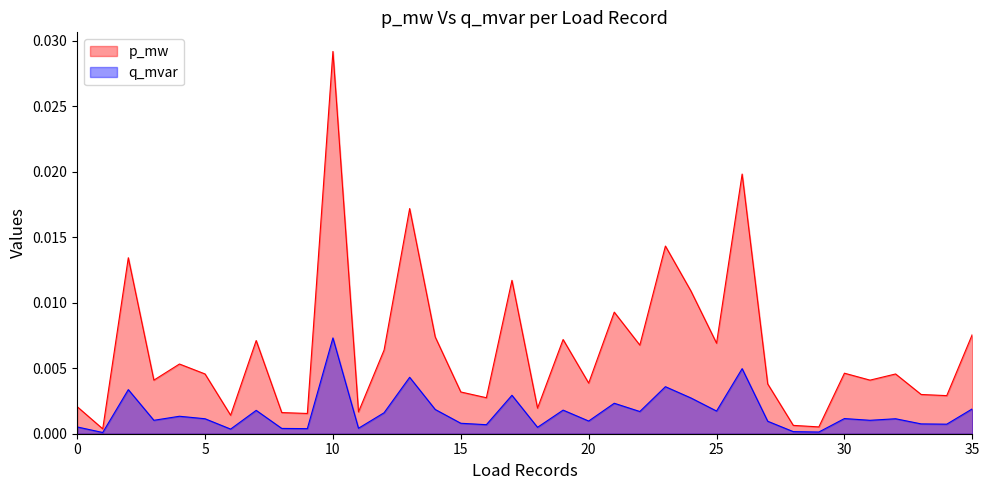

Which category has the highest value in the p_mw series?

10